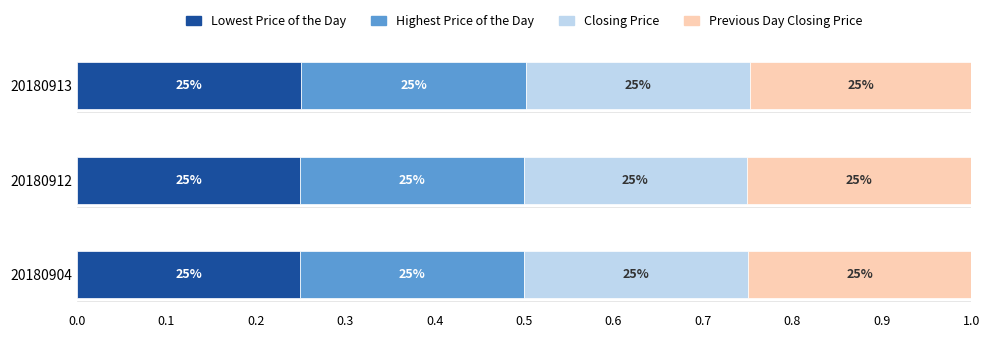

At how many categories does at least one series exceed 0?

3